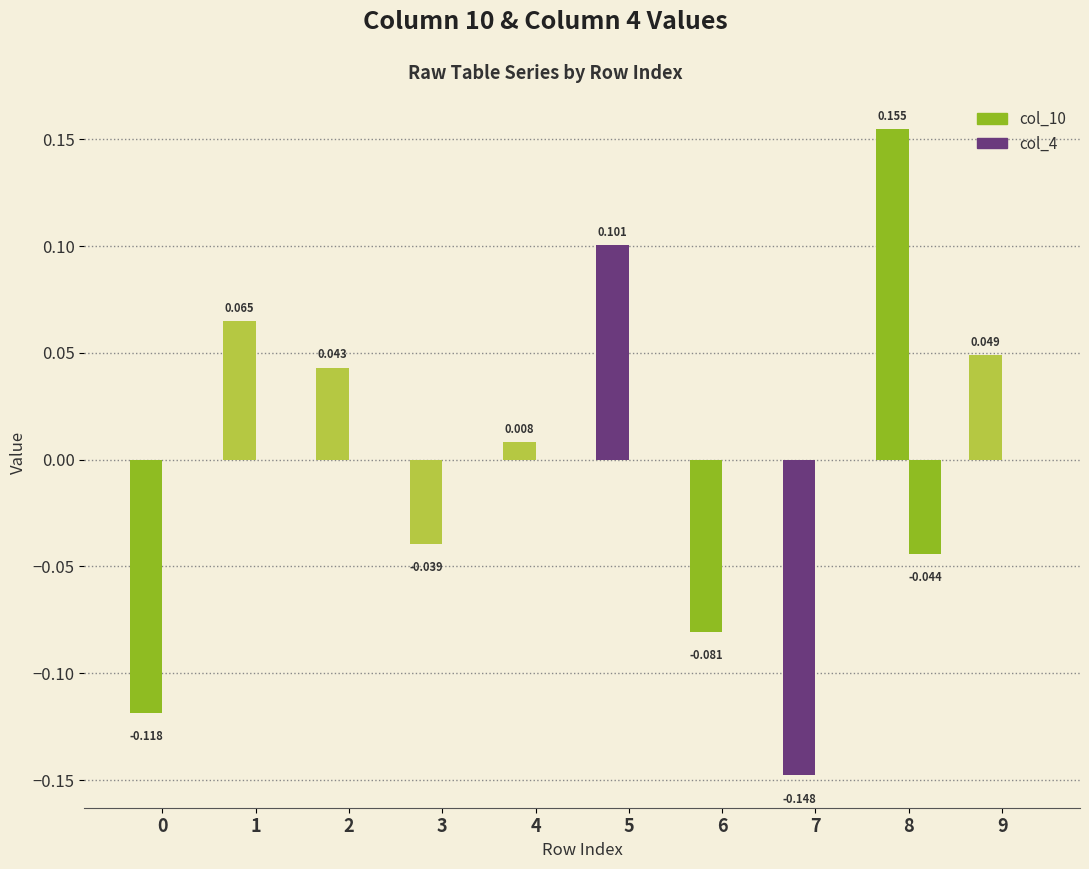

True or false: col_10 has a value of -0.0 at 6.

False